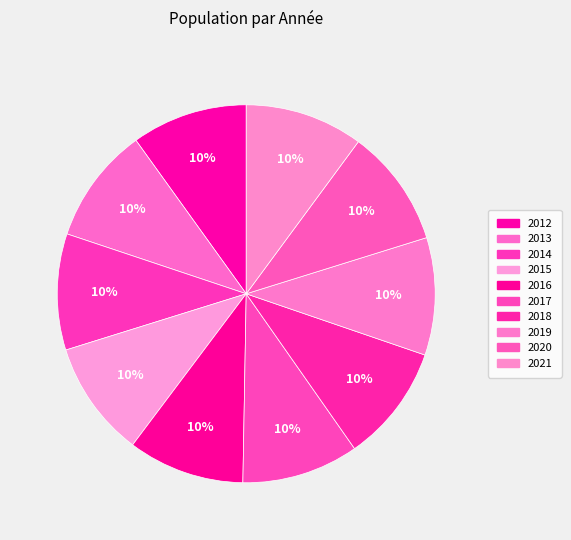

How many segments does this pie chart have?

10